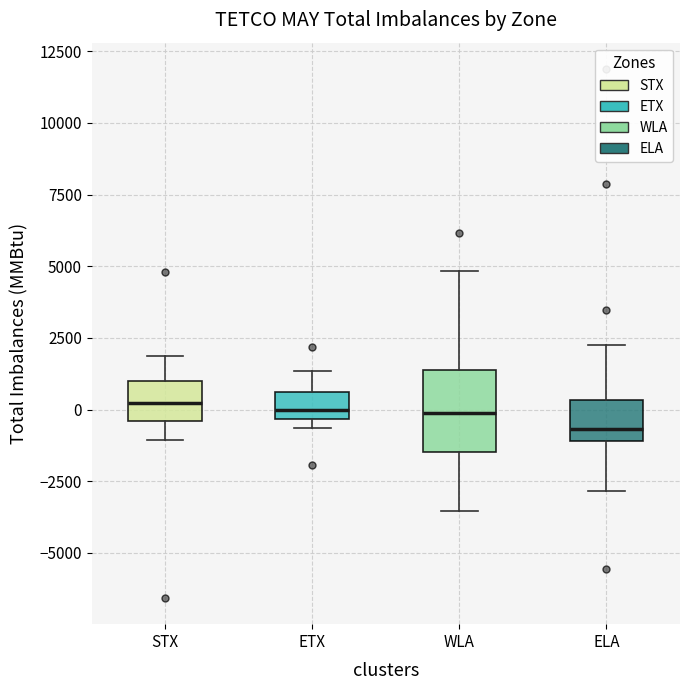

Reading left to right, transcribe this box plot: for each box, give where its median line is, the range the box spans, and where its two whiskers end, as read against the y-axis. The values are not printed on the chart, so give them approximately, as read against the axis.

STX: median 0, box -500 to 1000, whiskers -1000 to 2000
ETX: median 0, box -500 to 500, whiskers -500 (just below the box's lower edge) to 1500
WLA: median 0, box -1500 to 1500, whiskers -3500 to 5000
ELA: median -500, box -1000 to 500, whiskers -3000 to 2000